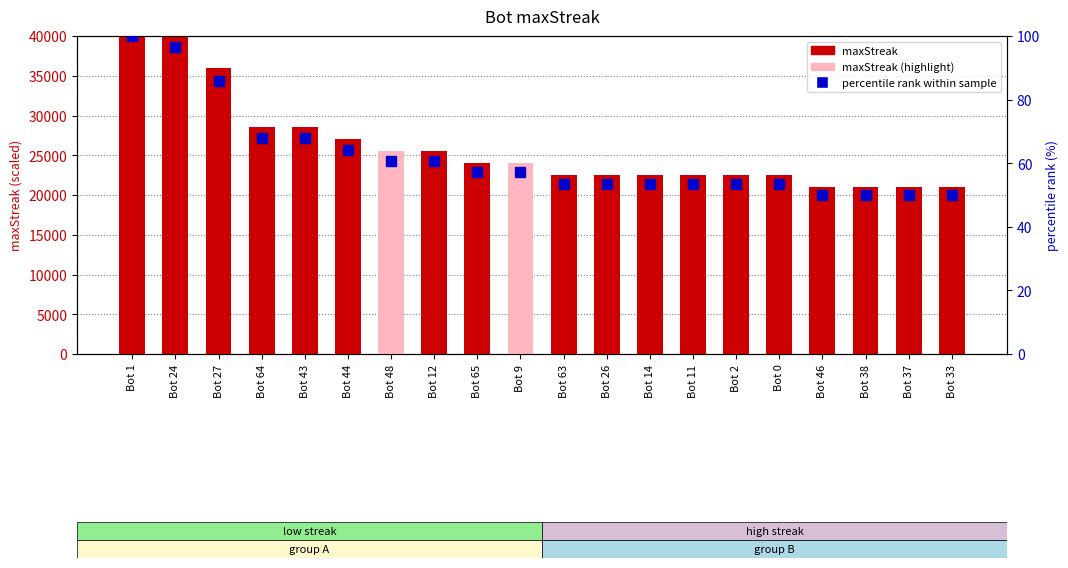

List the series in order of their peak value, highest first.

maxStreak (scaled), percentile rank within sample